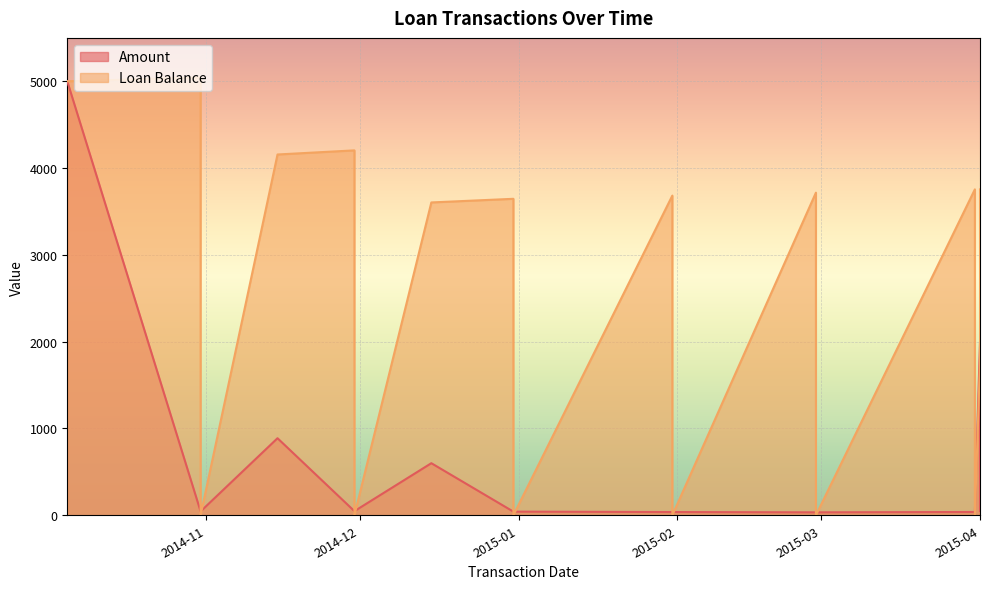

At which category is the sum across all series the highest?

2014-10-05